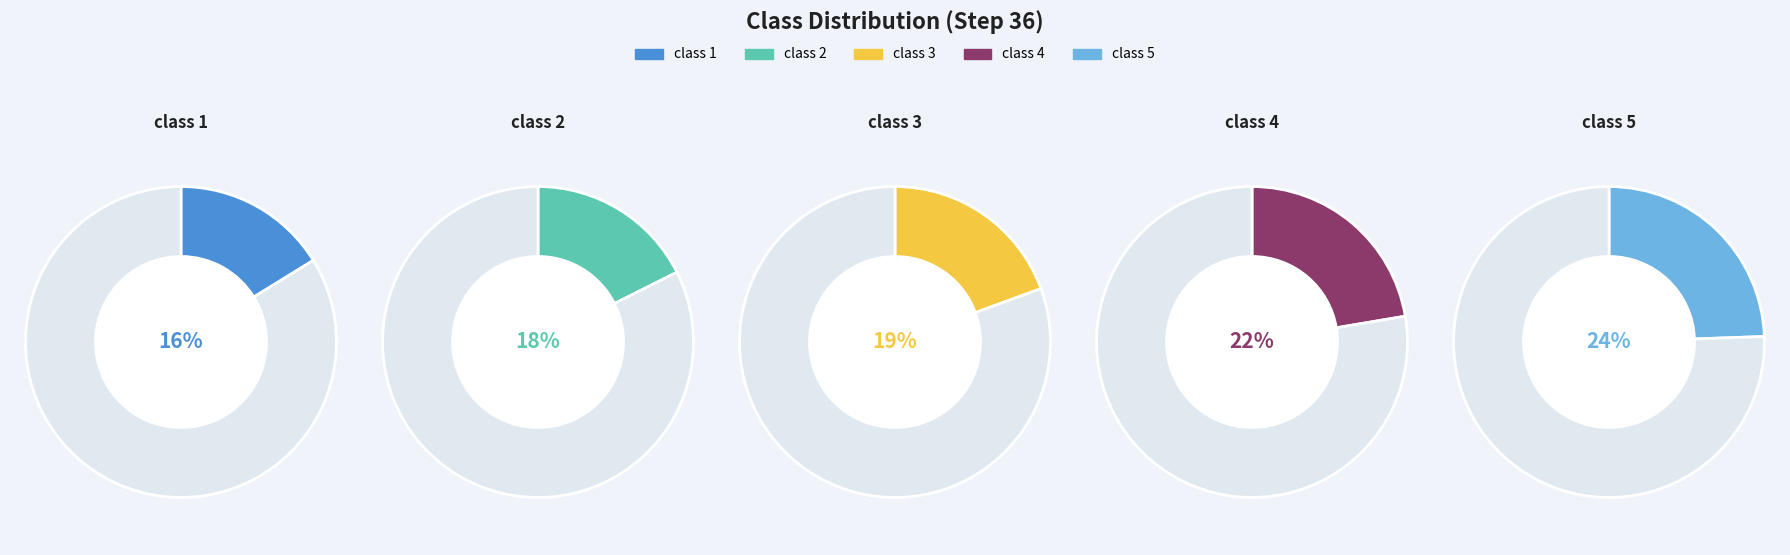

To the nearest percent, what is the difference between the class 5 and class 1 slice percentages?

8%